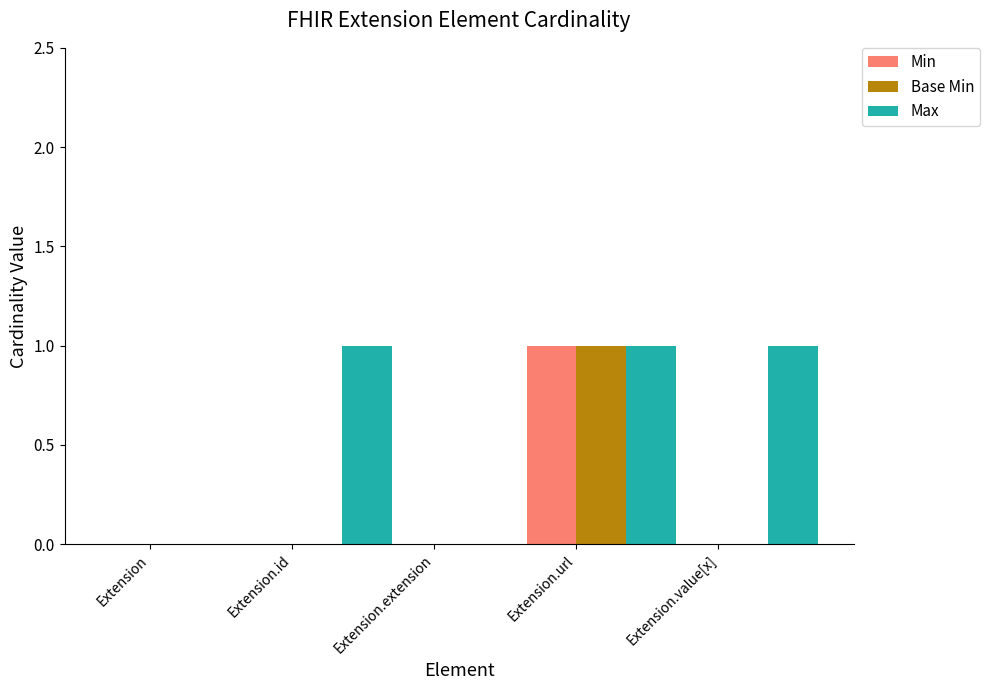

How many categories are shown in the chart?

5